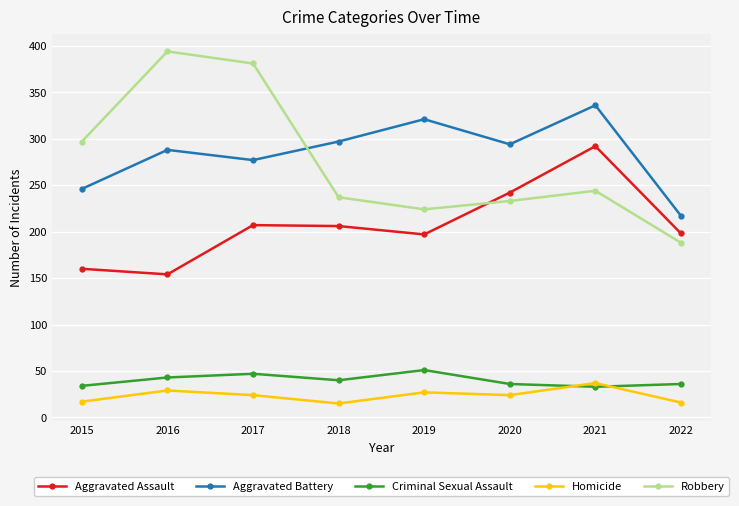

How many interior local peaks does the Aggravated Assault series have?

2